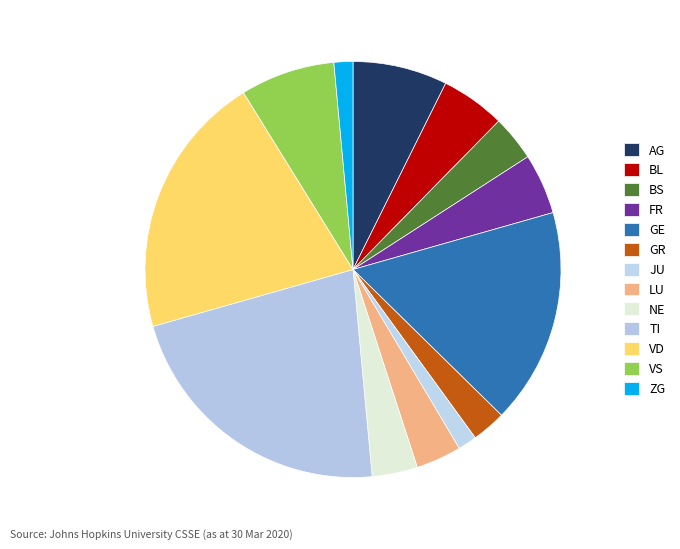

Does ZG account for over 50% of the chart?

No